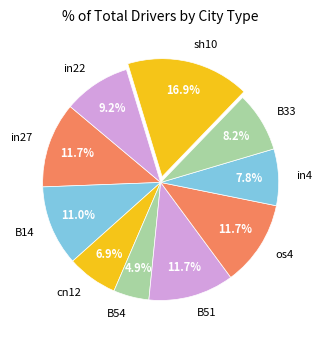

Is the sum of os4 and cn12 greater than half?

No